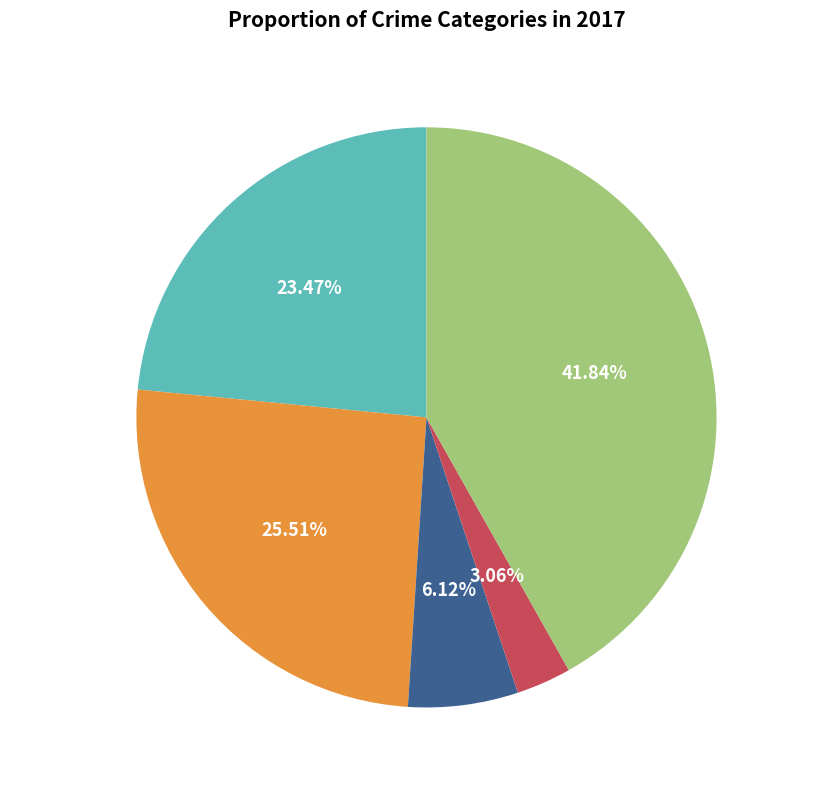

To the nearest percent, what is the combined percentage of Homicide and Criminal Sexual Assault?

9%